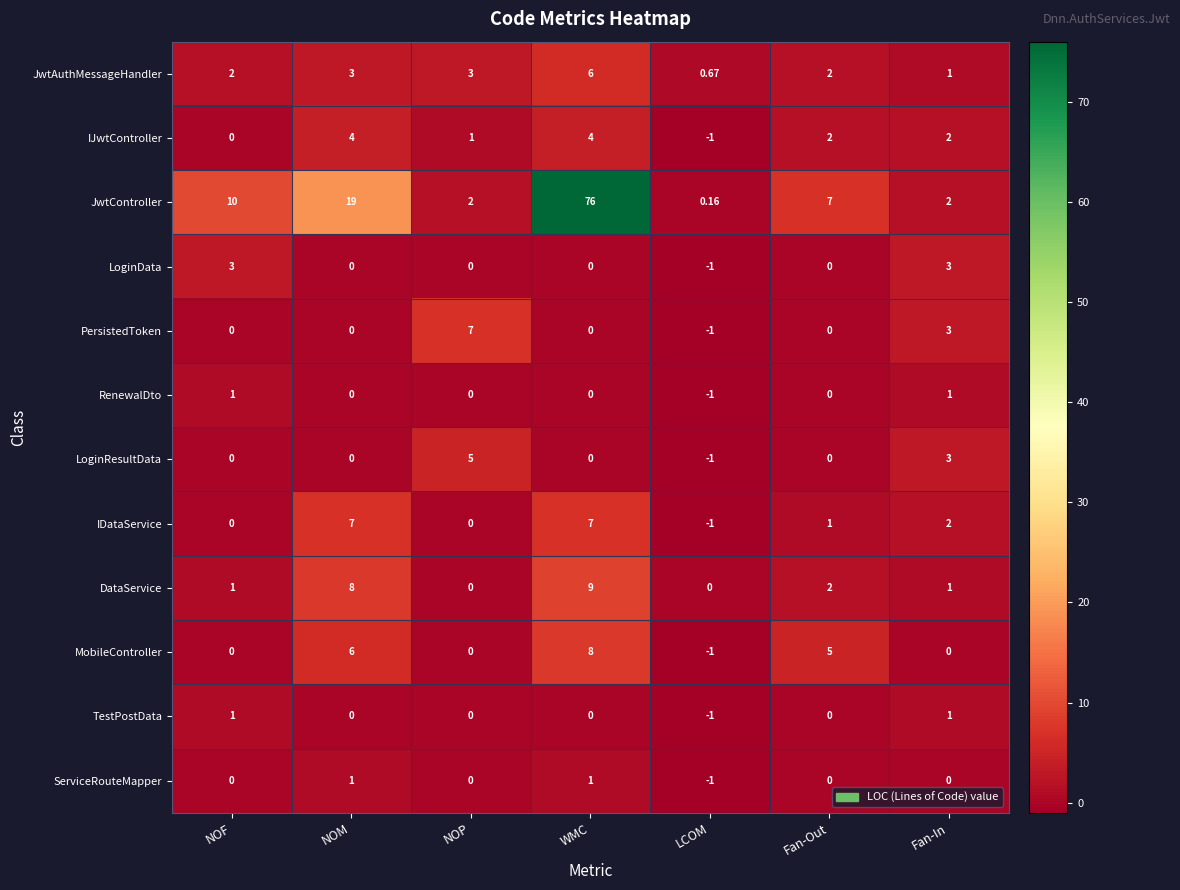

At which label is PersistedToken closest to 3?

Fan-In